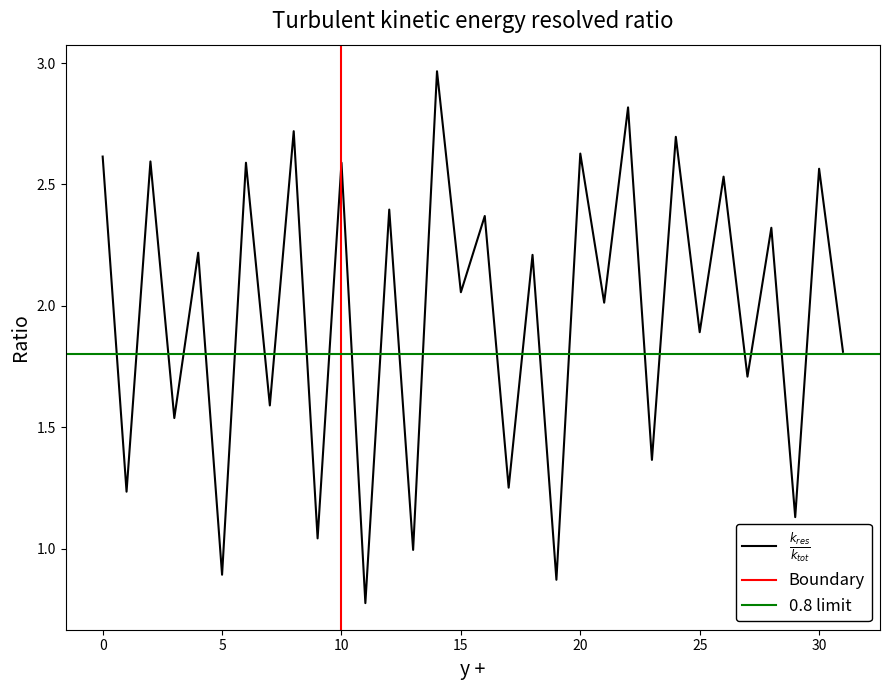

How many data points are above 2?

18